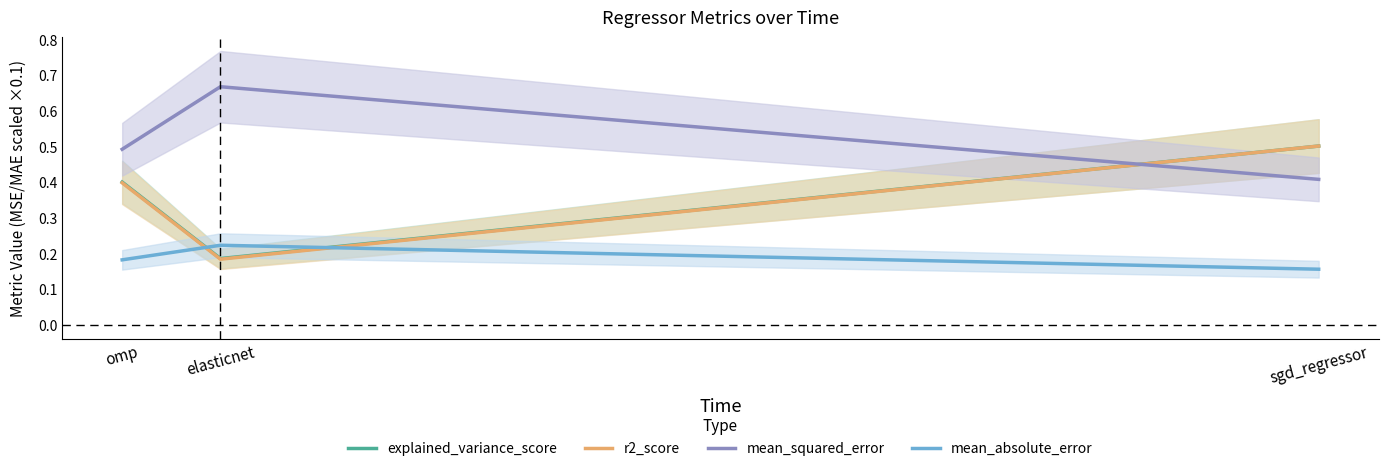

Which series has the largest range (max minus min)?

r2_score